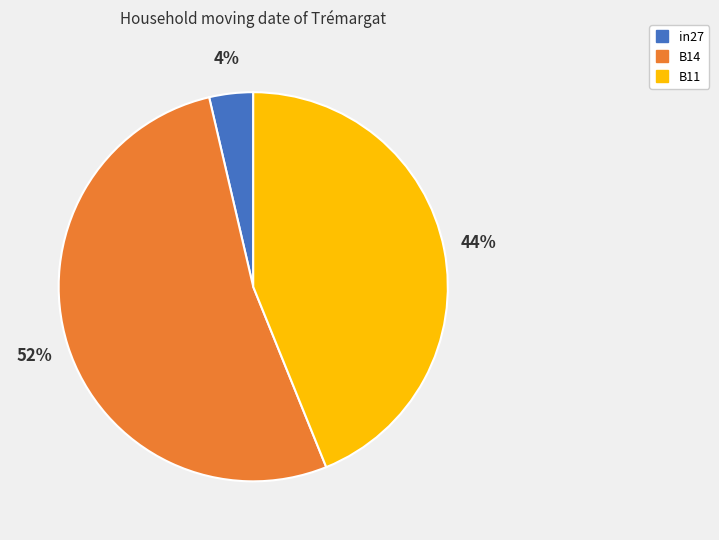

Combined, do B14 and B11 account for over 50%?

Yes